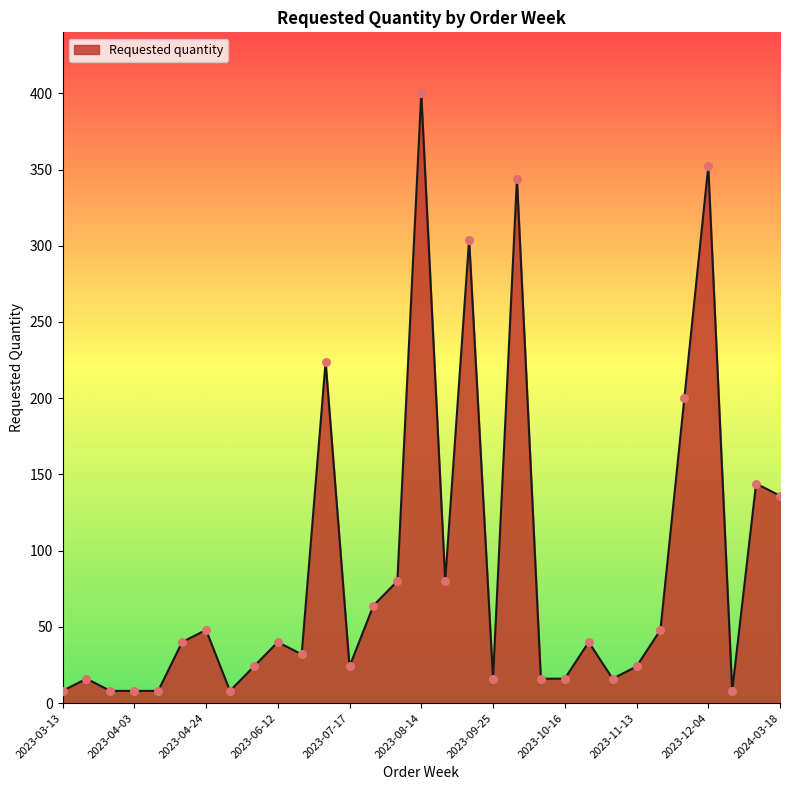

What is the greatest value displayed?

400